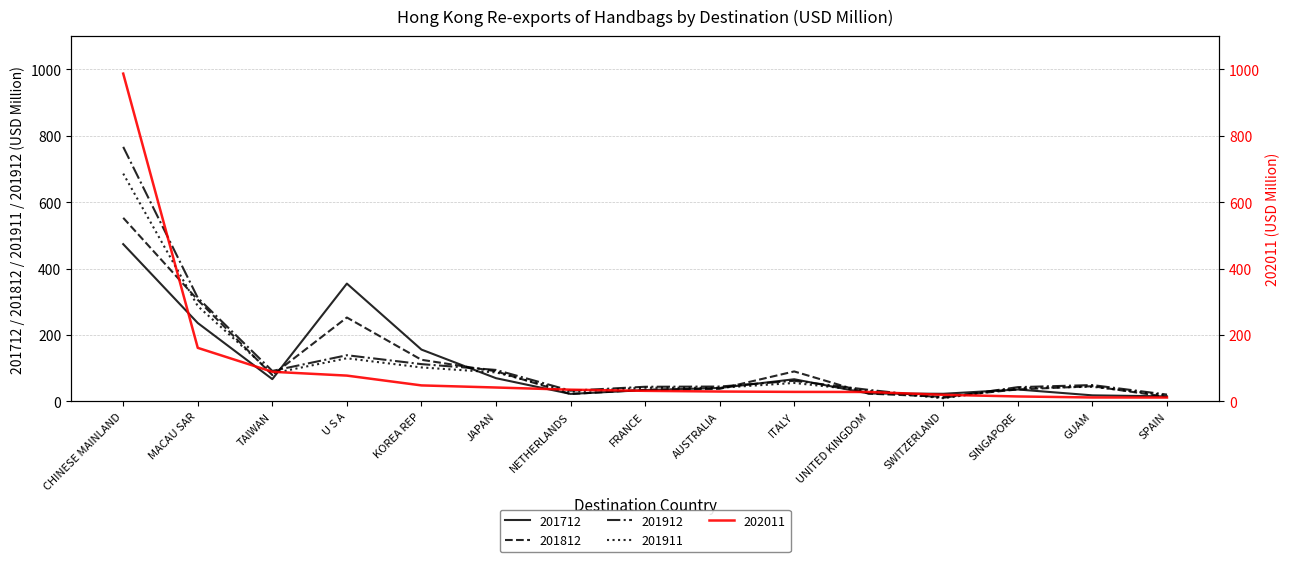

True or false: 201911 and 202011 intersect in this chart.

True